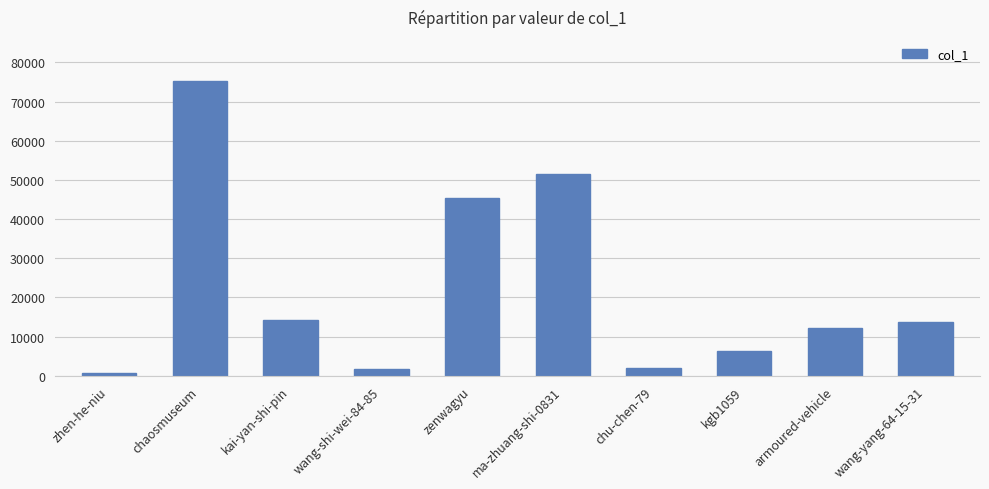

What is the ratio of the value at chaosmuseum to the value at kgb1059?

11.9